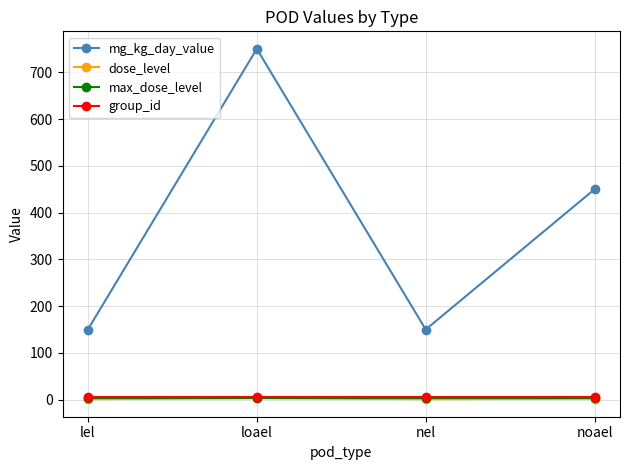

What is the value of the dose_level point at the 4th from the left?

2